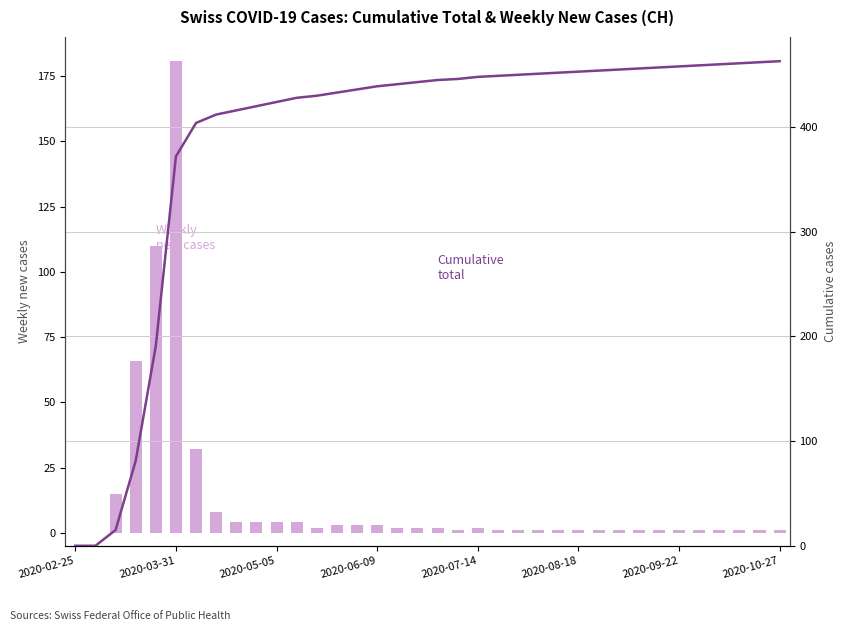

Which series has the largest range (max minus min)?

Cumulative (CH)